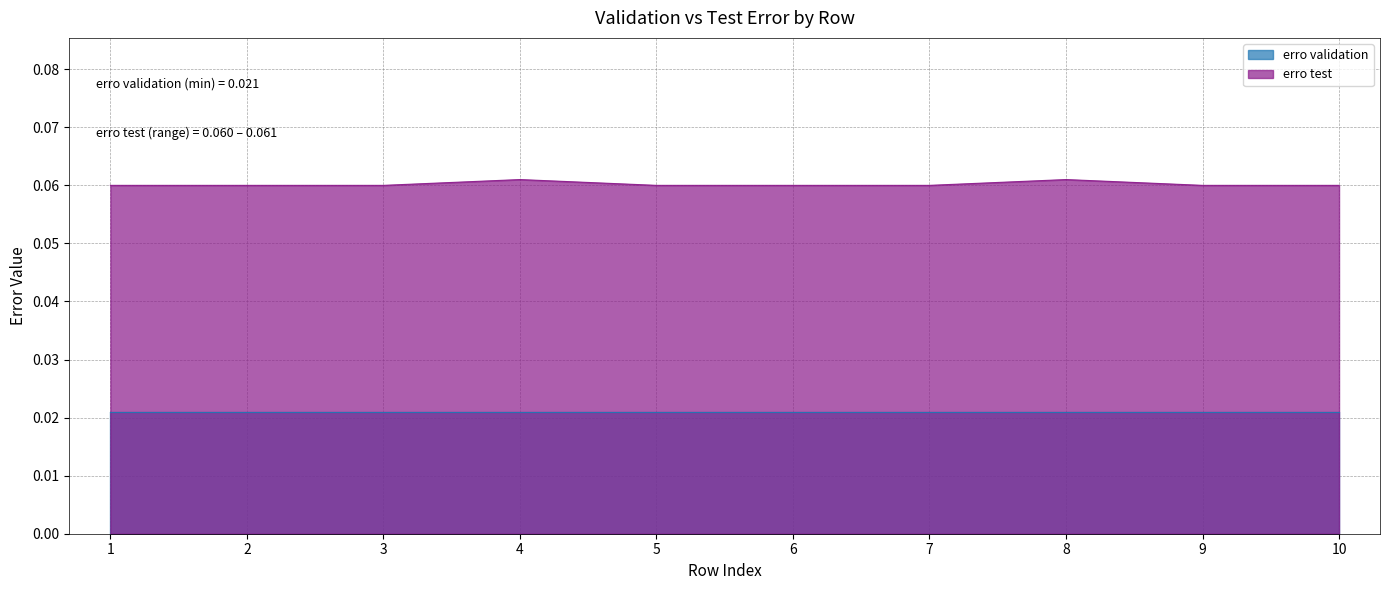

At 10, list the series in order from smallest to largest.

erro validation, erro test